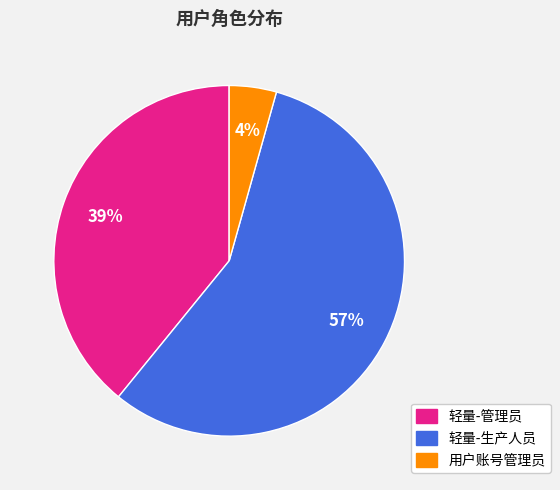

To the nearest percent, what portion does 用户账号管理员 represent?

4%